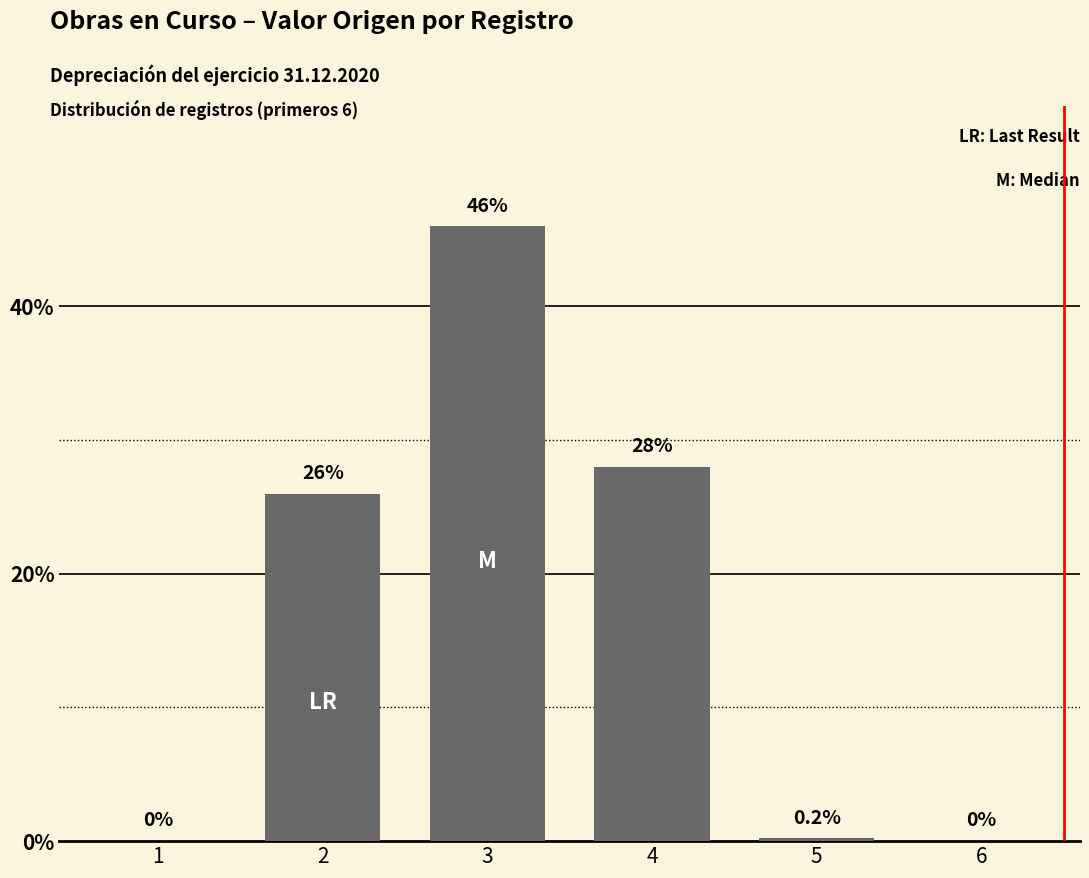

What is the approximate value at 4?

28.0